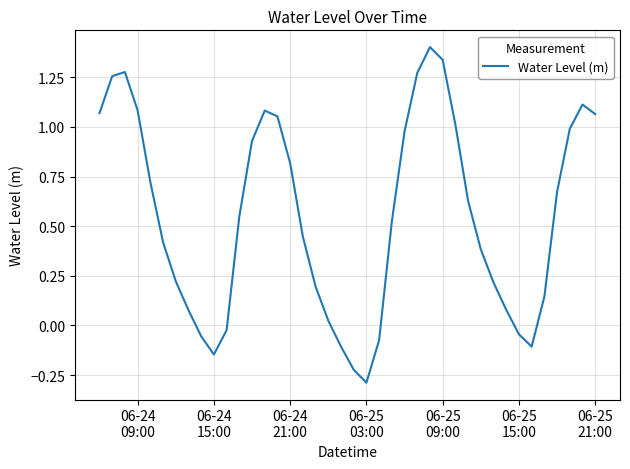

What is the minimum value shown in the chart?

-0.3